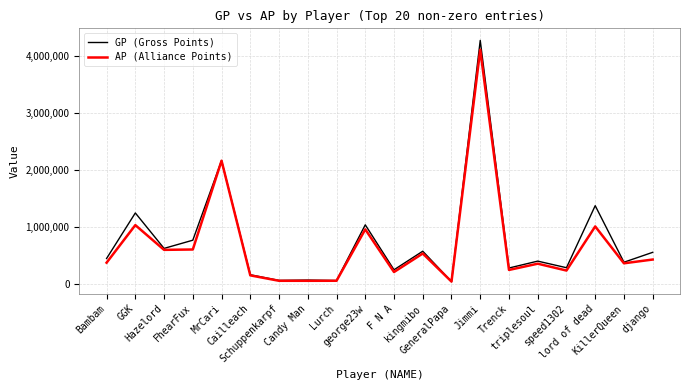

At F N A, list the series in order from smallest to largest.

AP (Alliance Points), GP (Gross Points)